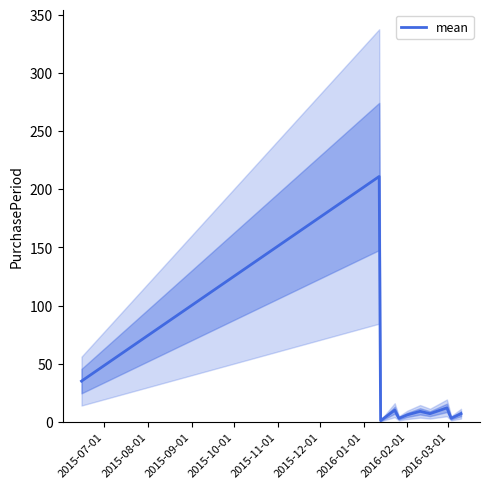

Reading left to right, transcribe all the data shown in this chart.

35	211	1	10	3	6	9	7	12	3	7